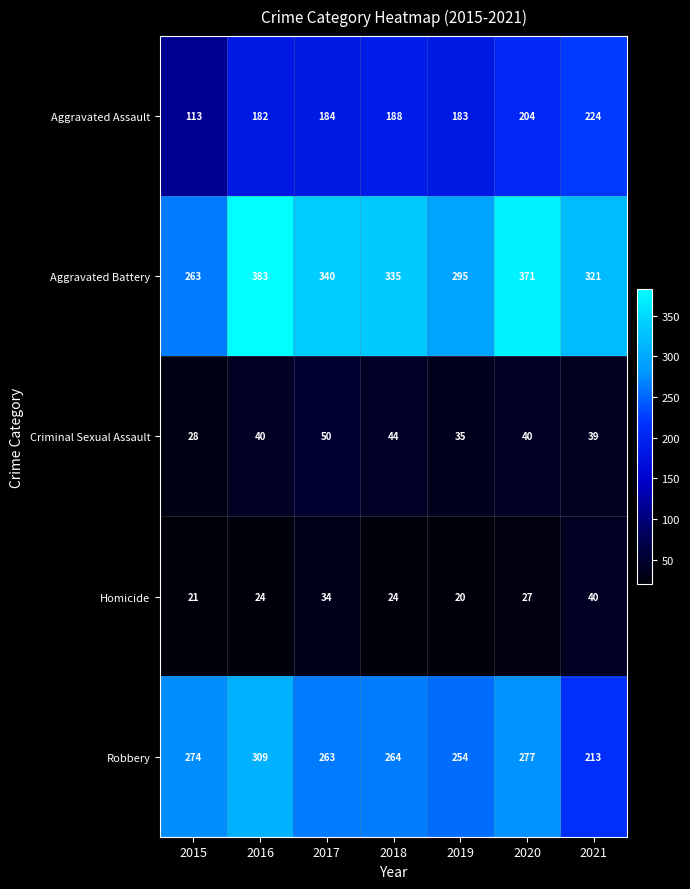

True or false: Aggravated Battery has a value of 335 at 2018.

True